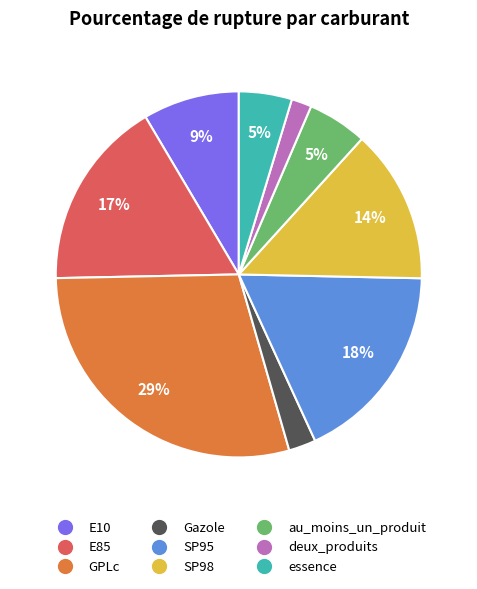

Does SP98 account for over 50% of the chart?

No